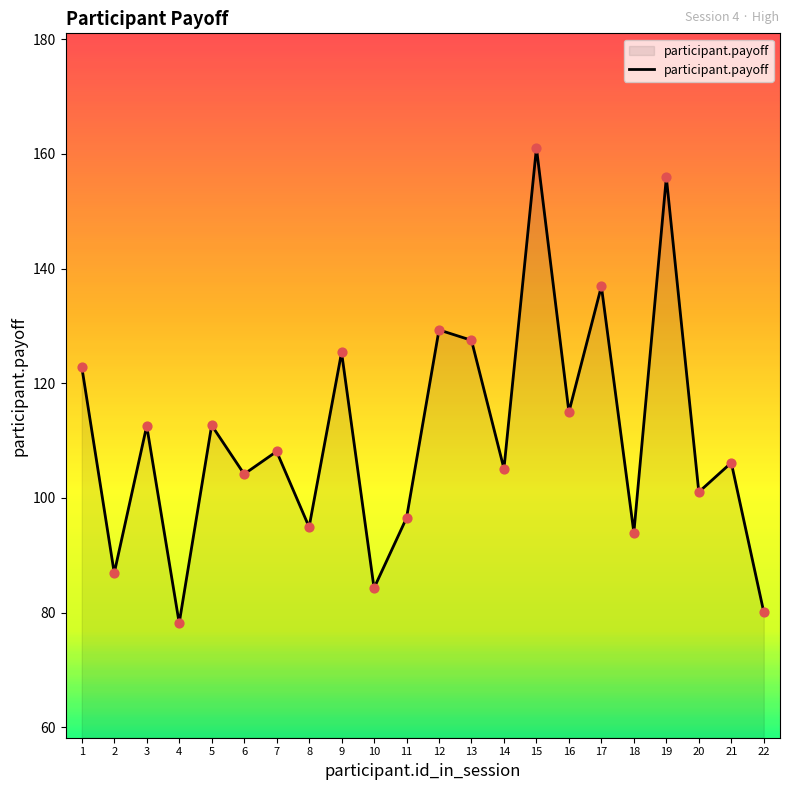

Which has a higher value, 16 or 18?

16